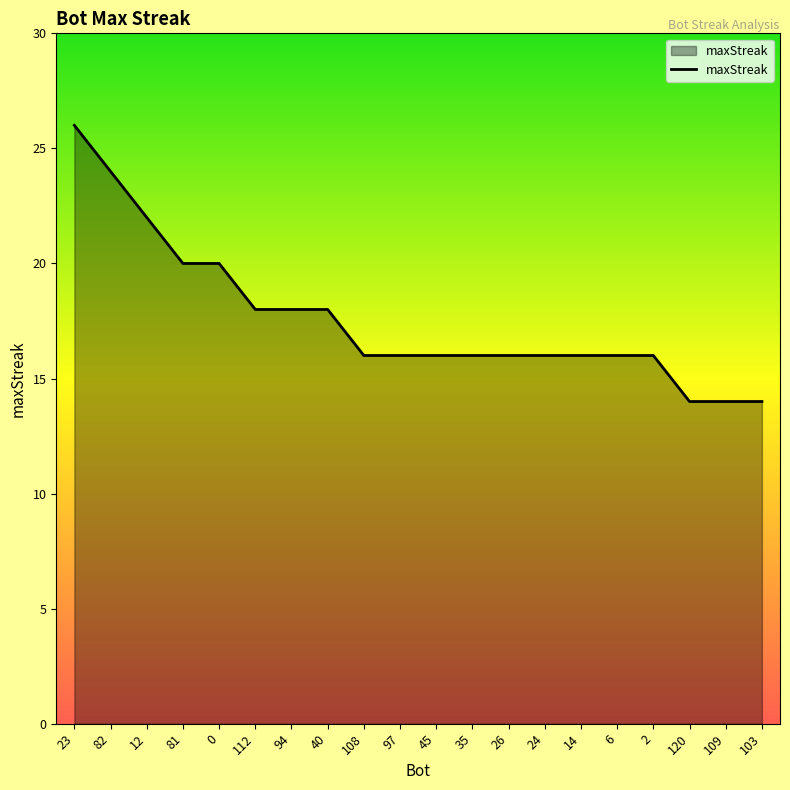

Reading left to right, list all the values displayed in this chart.

23=26	82=24	12=22	81=20	0=20	112=18	94=18	40=18	108=16	97=16	45=16	35=16	26=16	24=16	14=16	6=16	2=16	120=14	109=14	103=14